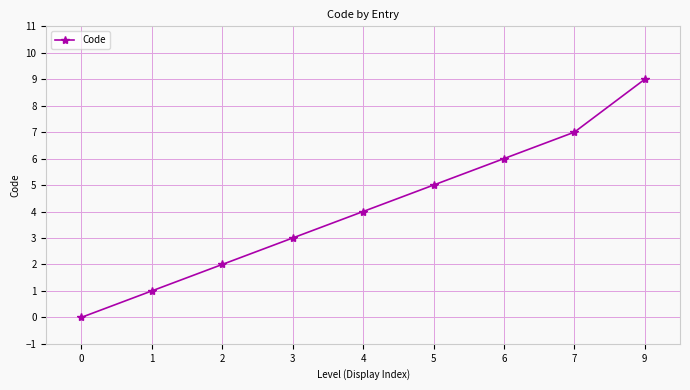

True or false: the data shows 7 at 7.

True